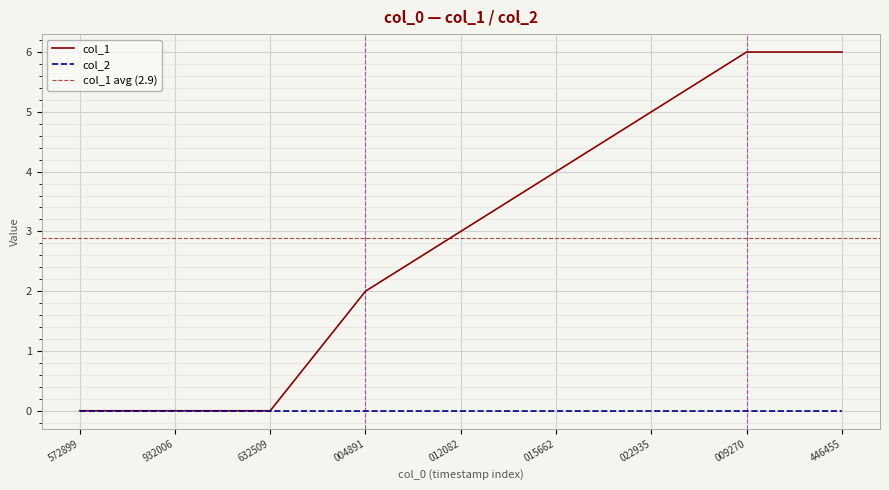

The value at 1399932006 is 3. True or false?

False